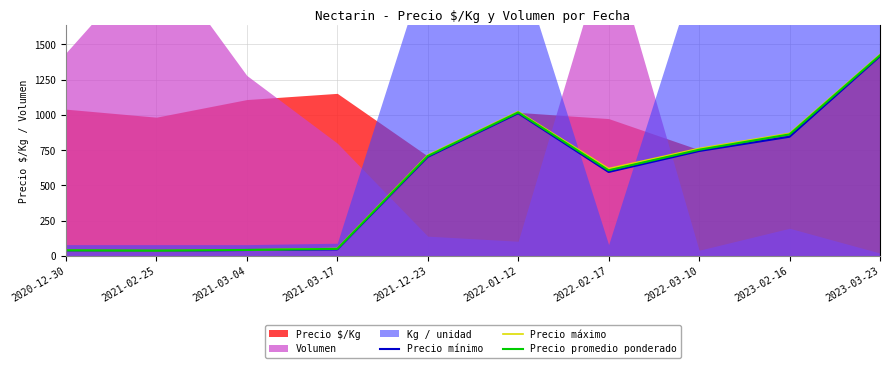

How many categories are shown in the chart?

10